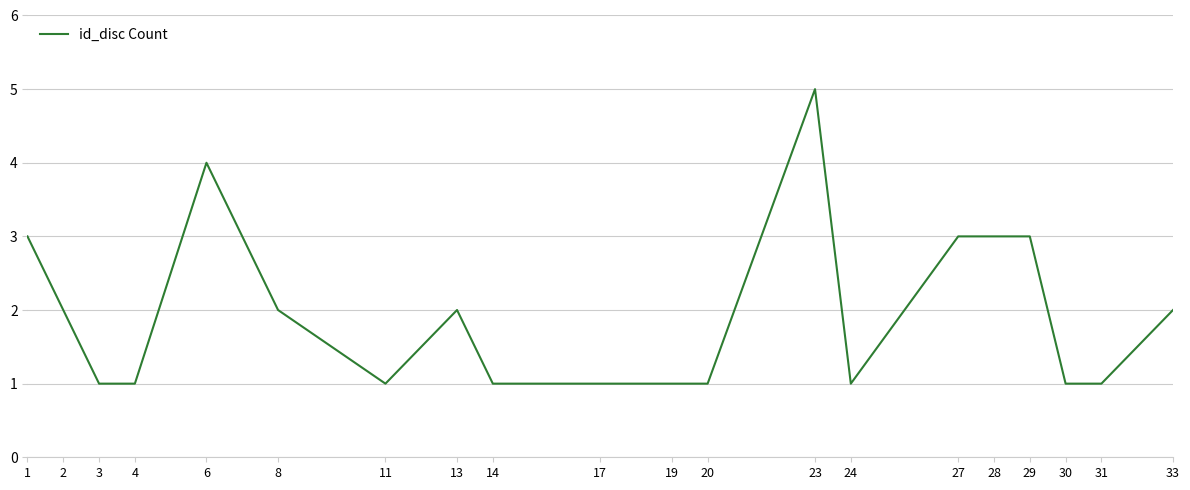

What is the greatest value displayed?

5